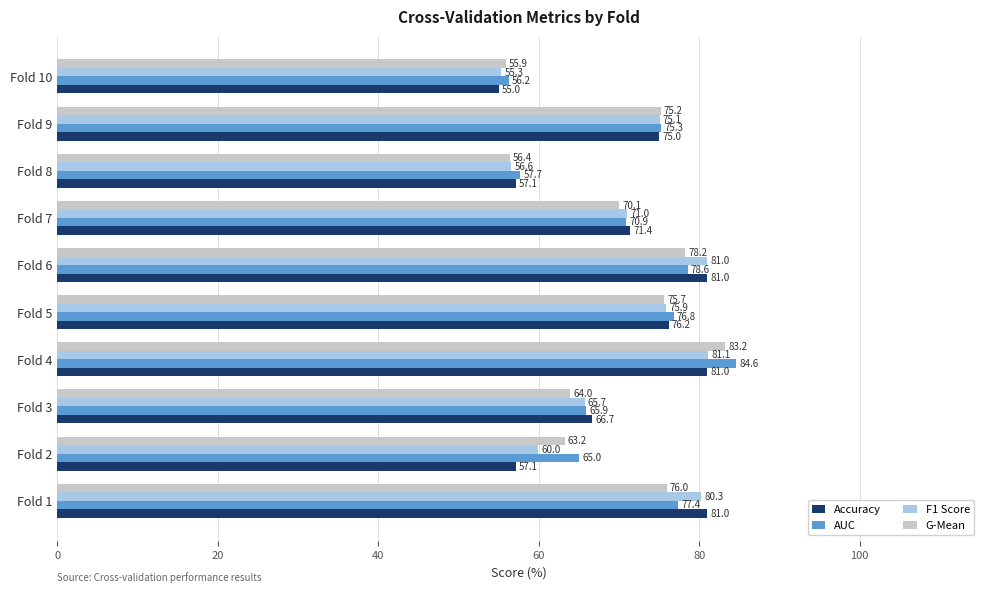

What is the difference between the highest and lowest values at Fold 2?

7.9